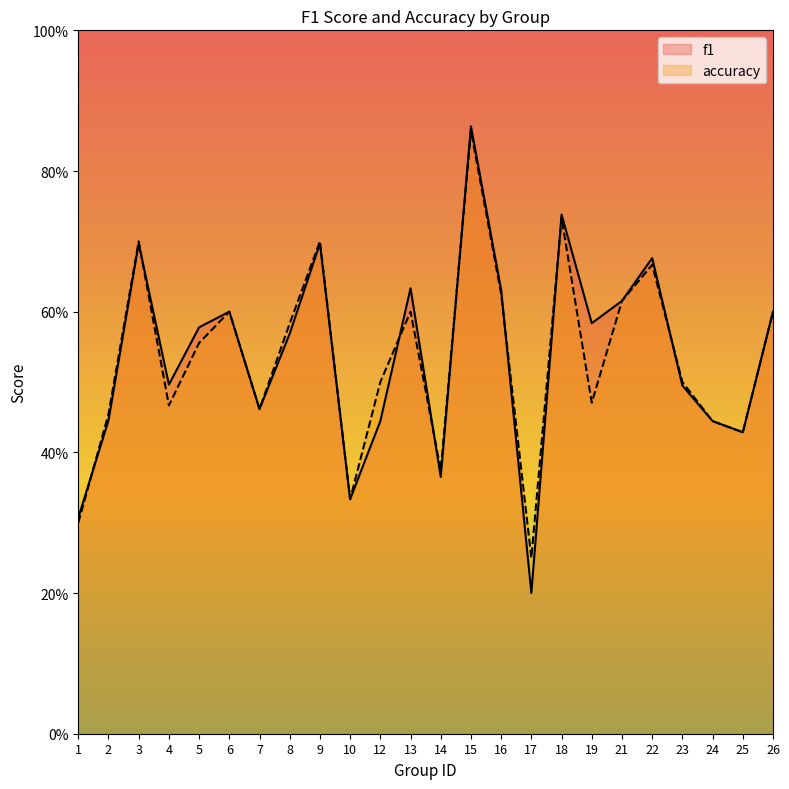

List the series in order of their overall mean, lowest first.

accuracy, f1